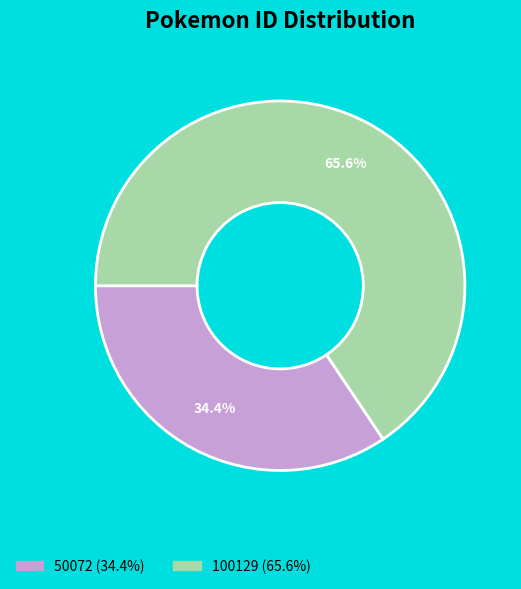

Between 50072 and 100129, which is larger?

100129